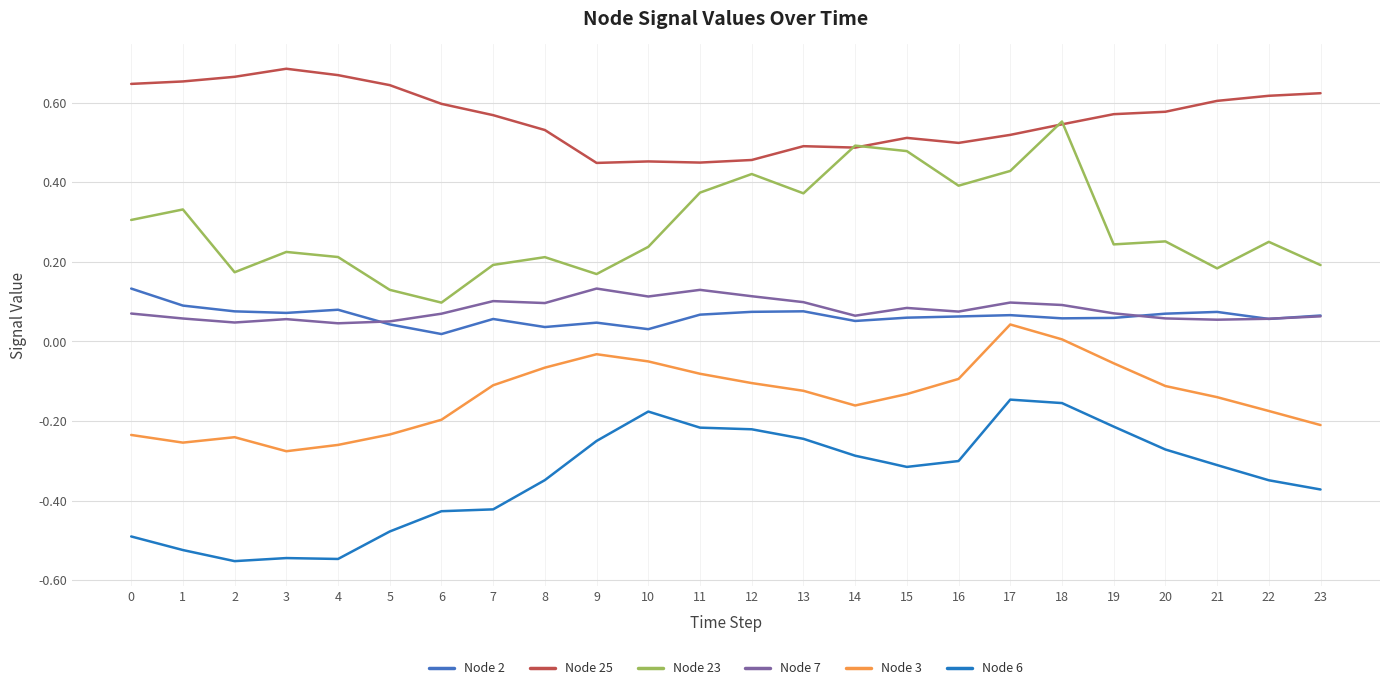

Does the chart display data point markers on the line(s)?

No